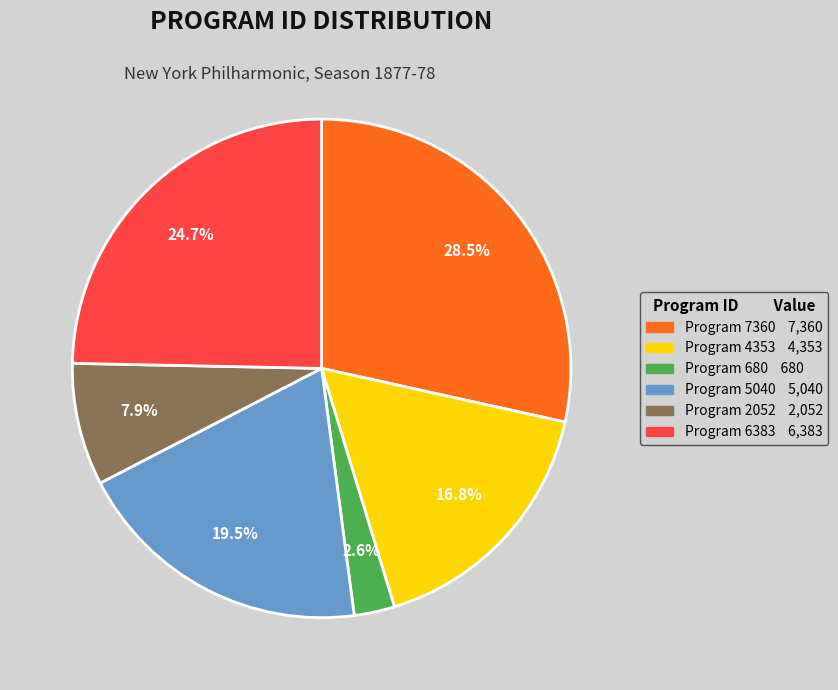

To the nearest percent, what is the average slice percentage?

17%